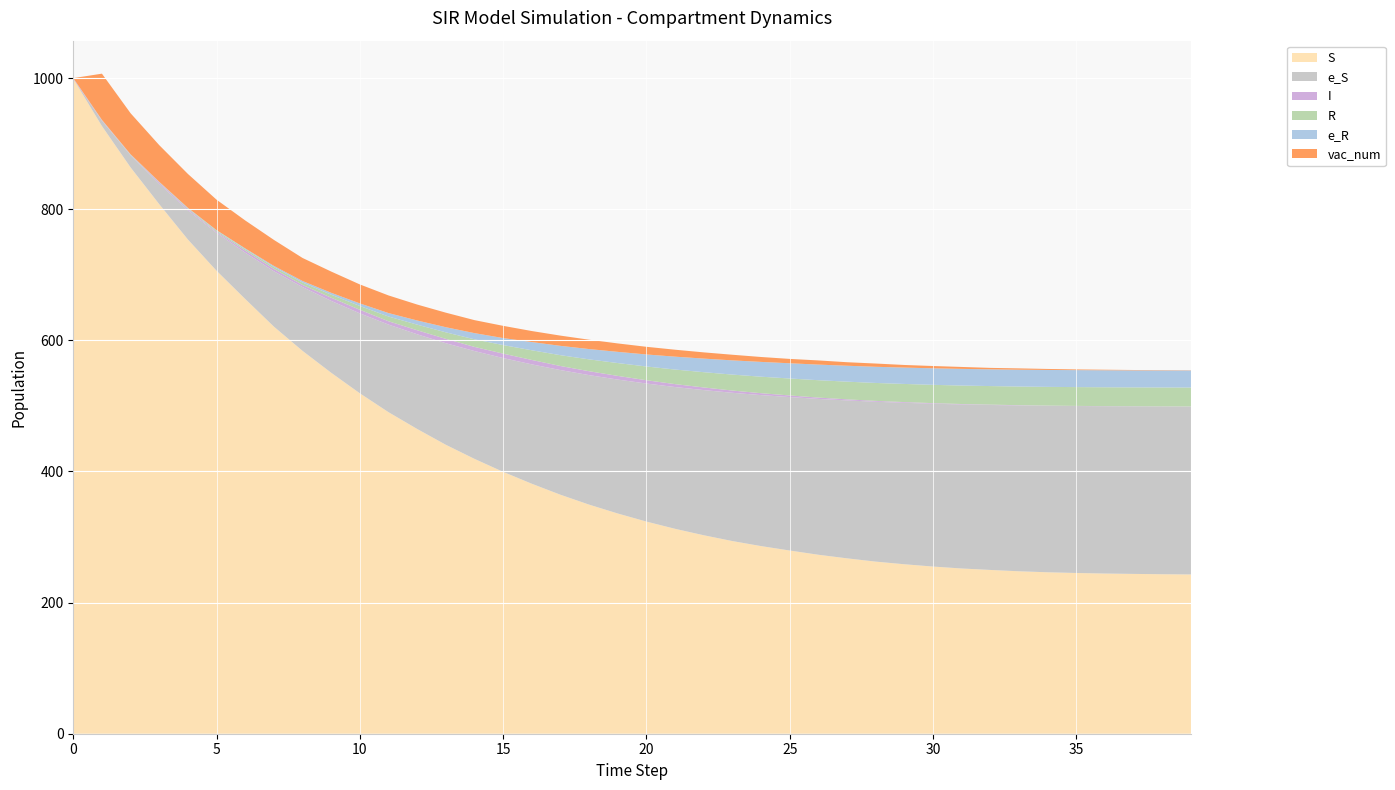

Reading right to left, extract all data points from this chart.

S: 39=242.9	38=243.3	37=243.8	36=244.3	35=245.2	34=246.3	33=247.8	32=249.8	31=252.0	30=255.0	29=258.5	28=262.5	27=267.5	26=273.0	25=279.4	24=286.2	23=293.9	22=302.7	21=312.5	20=323.6	19=335.9	18=349.4	17=364.5	16=381.3	15=399.4	14=419.2	13=440.7	12=464.8	11=490.4	10=519.2	9=550.6	8=584.0	7=621.0	6=663.1	5=706.2	4=753.8	3=807.7	2=863.8	1=926.9	0=999.0
e_S: 39=256.2	38=256.0	37=255.6	36=255.2	35=254.6	34=253.9	33=252.9	32=251.6	31=250.2	30=248.3	29=246.2	28=243.8	27=240.9	26=237.7	25=234.1	24=230.3	23=226.2	22=221.4	21=216.2	20=210.6	19=204.3	18=197.5	17=190.2	16=182.1	15=173.5	14=164.5	13=154.9	12=144.4	11=133.6	10=121.9	9=109.6	8=97.3	7=84.4	6=70.6	5=57.7	4=44.5	3=31.0	2=18.5	1=8.0	0=0.0
I: 39=0.1	38=0.1	37=0.1	36=0.2	35=0.2	34=0.3	33=0.4	32=0.6	31=0.7	30=0.9	29=1.1	28=1.3	27=1.6	26=2.0	25=2.5	24=2.9	23=3.4	22=4.0	21=4.5	20=5.0	19=5.6	18=5.9	17=6.2	16=6.7	15=6.8	14=6.3	13=6.6	12=6.2	11=5.0	10=5.5	9=4.9	8=3.3	7=3.7	6=3.3	5=1.6	4=2.0	3=2.1	2=0.5	1=0.7	0=1.0
R: 39=28.8	38=28.8	37=28.8	36=28.7	35=28.7	34=28.6	33=28.4	32=28.3	31=28.2	30=27.9	29=27.7	28=27.4	27=27.0	26=26.5	25=25.9	24=25.2	23=24.4	22=23.3	21=22.2	20=21.0	19=19.6	18=18.1	17=16.5	16=14.8	15=13.0	14=11.6	13=10.0	12=8.5	11=7.2	10=5.8	9=4.6	8=3.7	7=2.8	6=2.0	5=1.6	4=1.1	3=0.6	2=0.5	1=0.3	0=0.0
e_R: 39=26.0	38=26.0	37=26.0	36=25.9	35=25.9	34=25.8	33=25.7	32=25.5	31=25.4	30=25.2	29=24.9	28=24.7	27=24.3	26=23.8	25=23.2	24=22.6	23=21.7	22=20.7	21=19.6	20=18.3	19=17.1	18=15.7	17=14.2	16=12.5	15=10.7	14=9.4	13=7.8	12=6.4	11=5.3	10=3.9	9=2.9	8=2.3	7=1.7	6=1.2	5=1.0	4=0.8	3=0.5	2=0.5	1=0.4	0=0.0
vac_num: 39=0.3	38=0.5	37=0.6	36=0.8	35=1.1	34=1.5	33=2.0	32=2.2	31=2.9	30=3.5	29=4.0	28=5.0	27=5.4	26=6.4	25=6.7	24=7.5	23=8.6	22=9.5	21=10.6	20=11.7	19=12.9	18=14.3	17=15.6	16=16.8	15=18.6	14=19.8	13=22.2	12=24.3	11=26.9	10=28.9	9=32.4	8=35.1	7=39.7	6=42.6	5=46.4	4=51.7	3=56.0	2=62.7	1=70.5	0=0.0